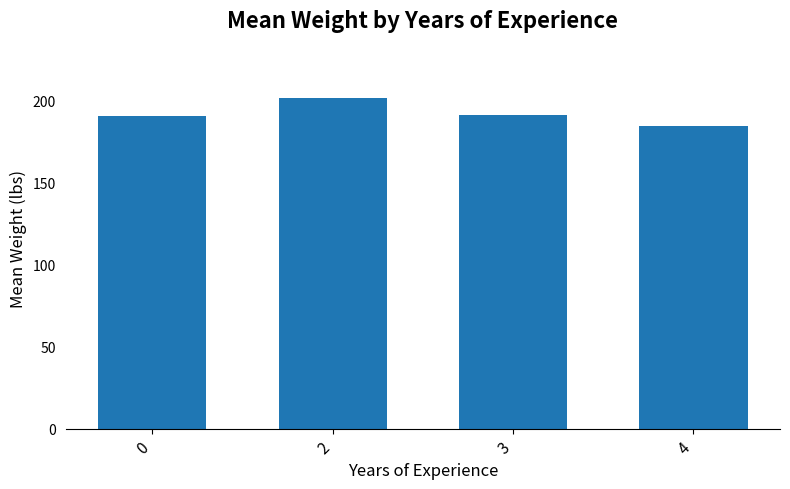

What is the value of the 3rd bar from the left?

191.5